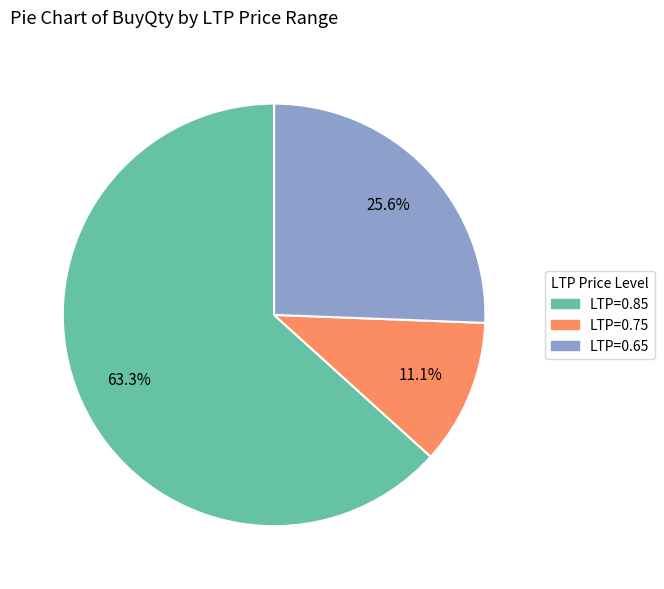

Is there a majority slice in this chart?

Yes